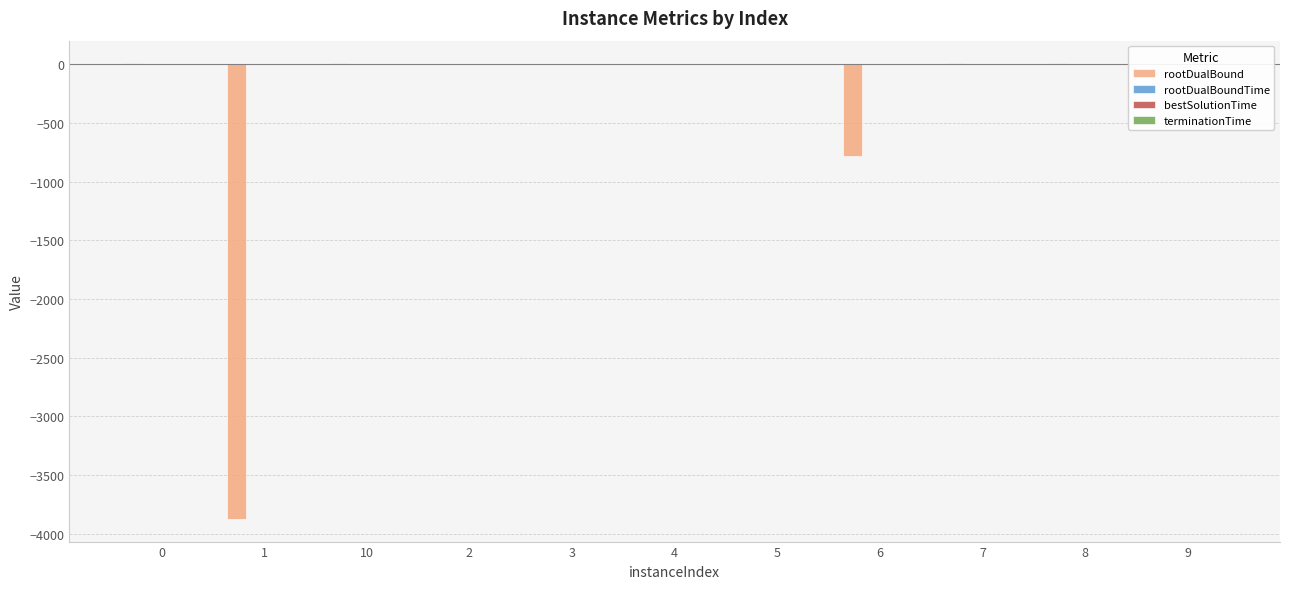

Which category has the highest value across all series?

7